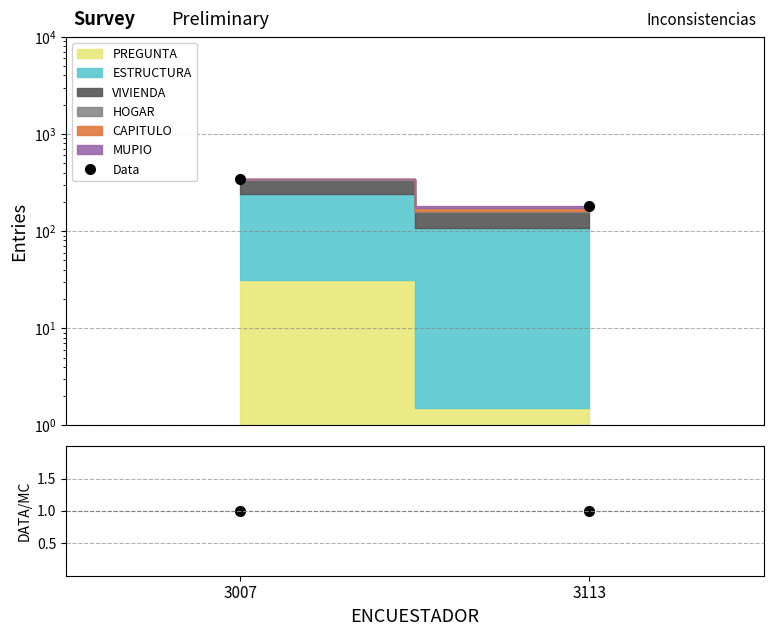

Reading left to right, what are all the values shown in this chart?

Data: 343.5	182.5
Data/MC: 1.0	1.0